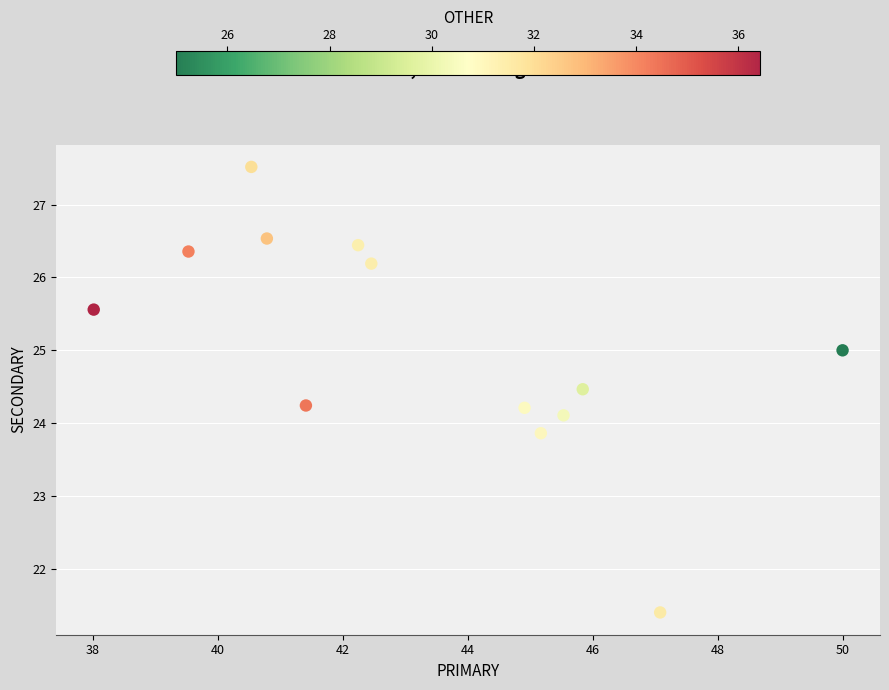

What is the range of Y values (max minus min)?

6.1